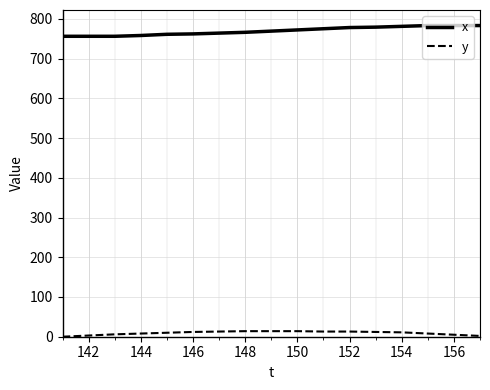

Rank the series by their maximum value, from lowest to highest.

y, x